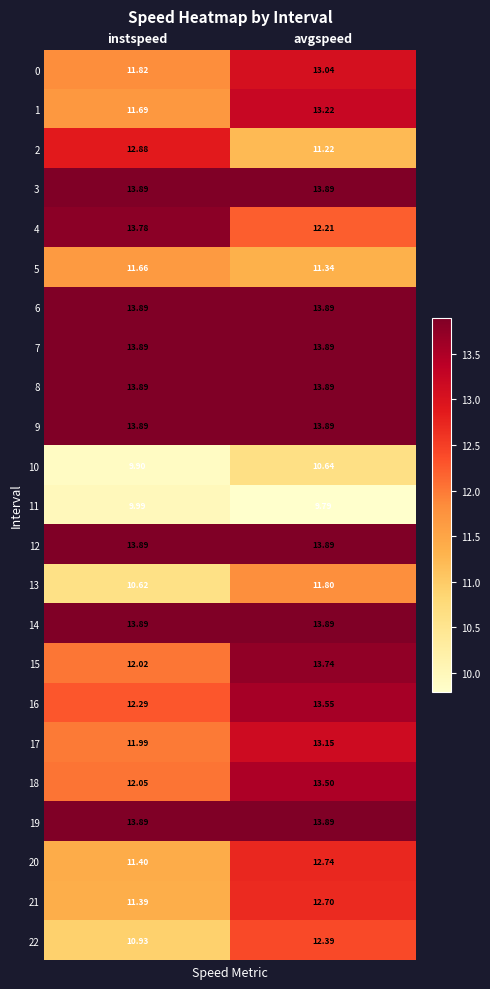

At which category is the sum across all series the highest?

avgspeed